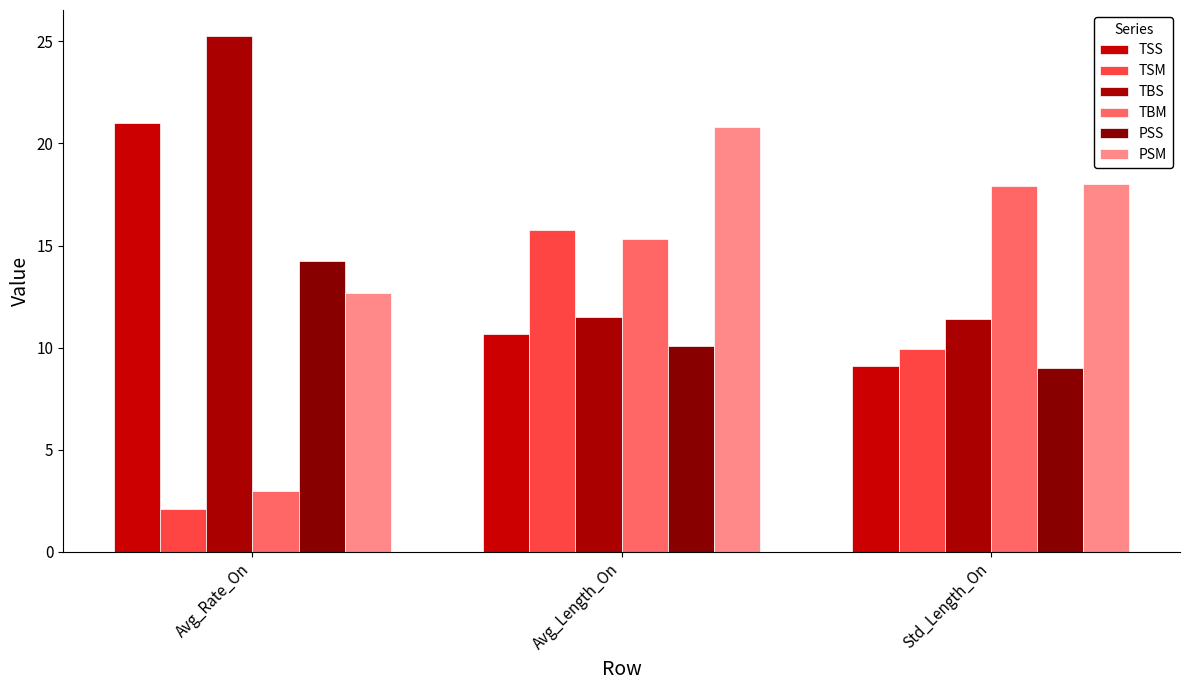

What is the label of the 2nd bar from the right?

Avg_Length_On